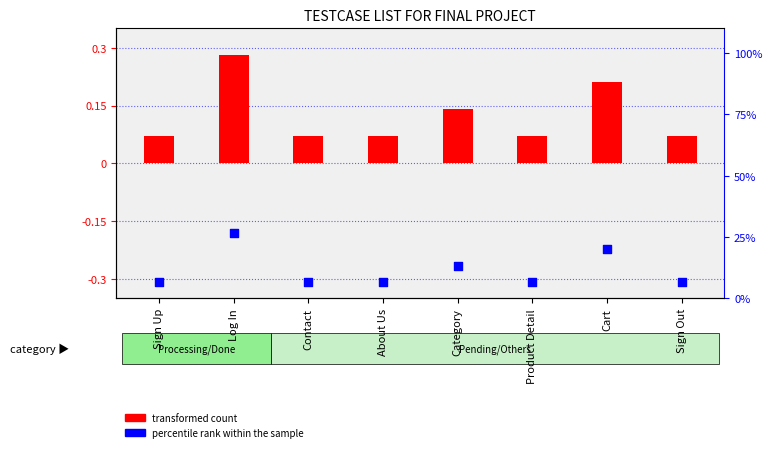

Which series reaches the minimum Y coordinate?

transformed count